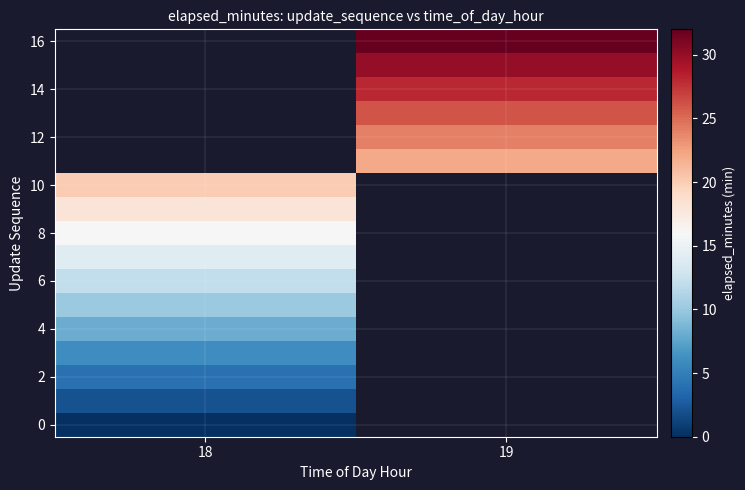

Where is 2 nearest to the value 4?

18